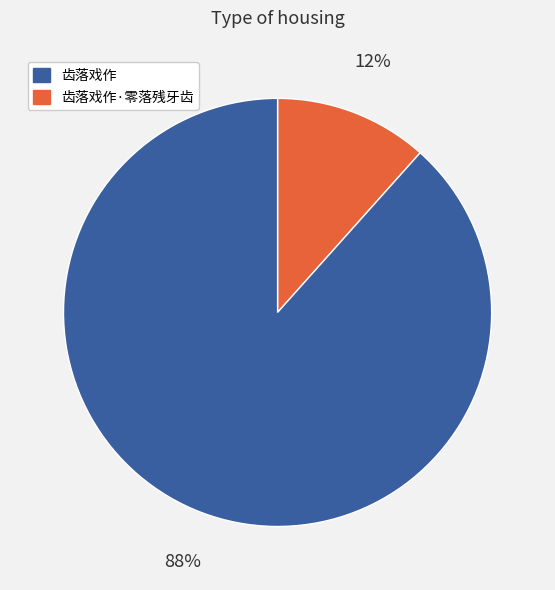

To the nearest percent, what is the average slice percentage?

50%